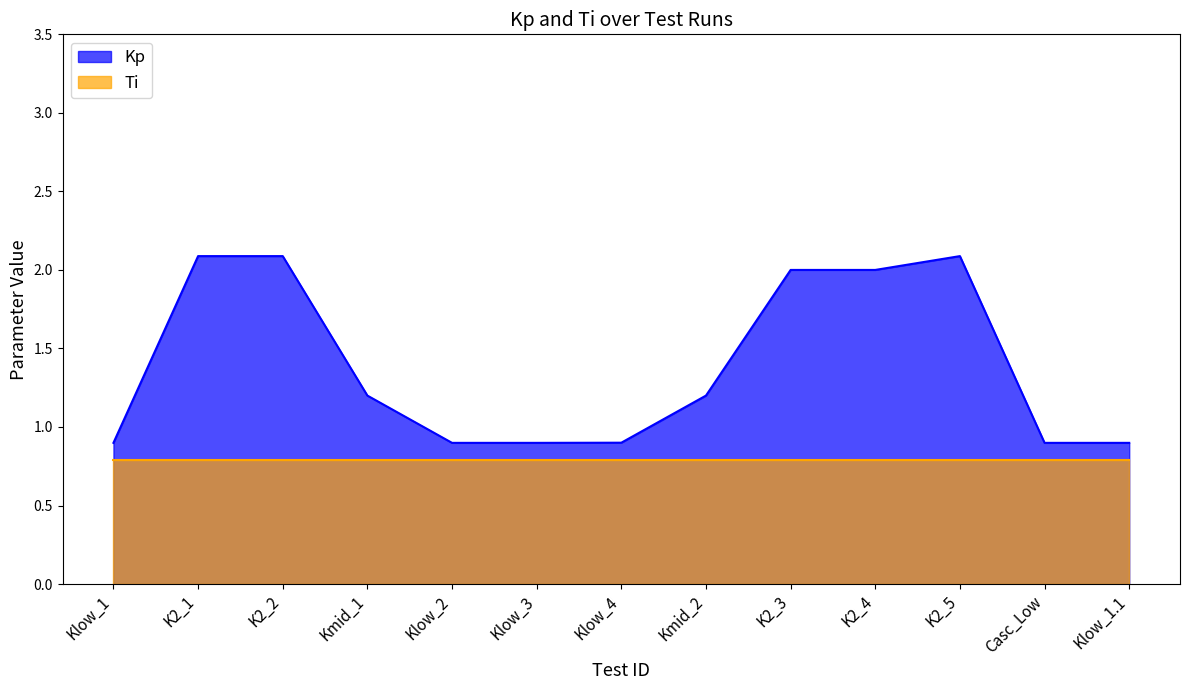

How many points are higher than both their immediate neighbors (excluding endpoints)?

1